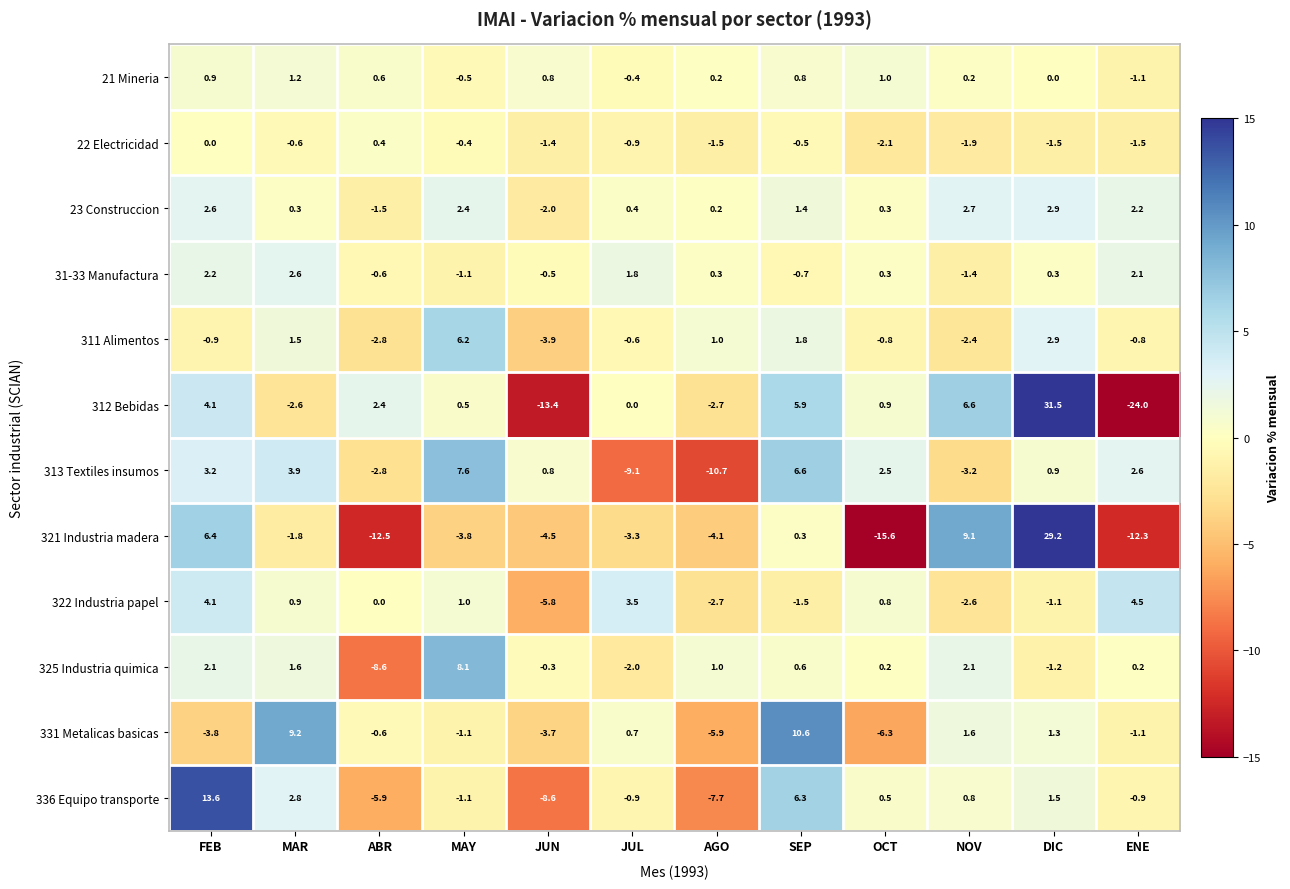

What is the total value across all series at ABR?

-31.9